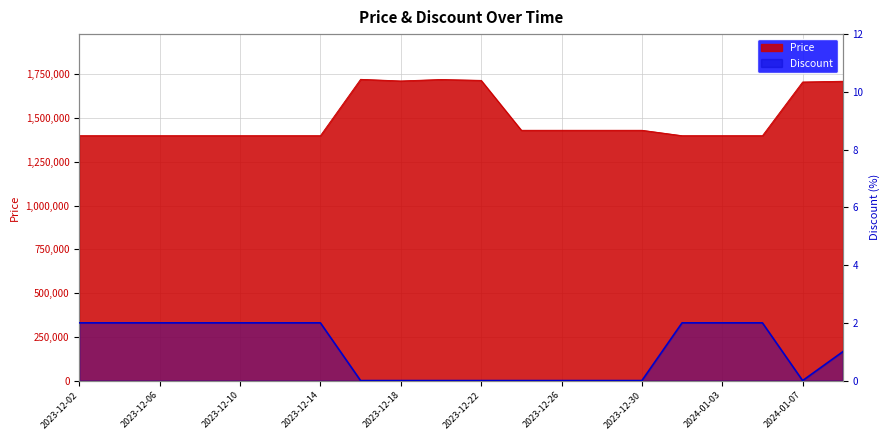

True or false: Price has more than 2 interior local peaks.

False